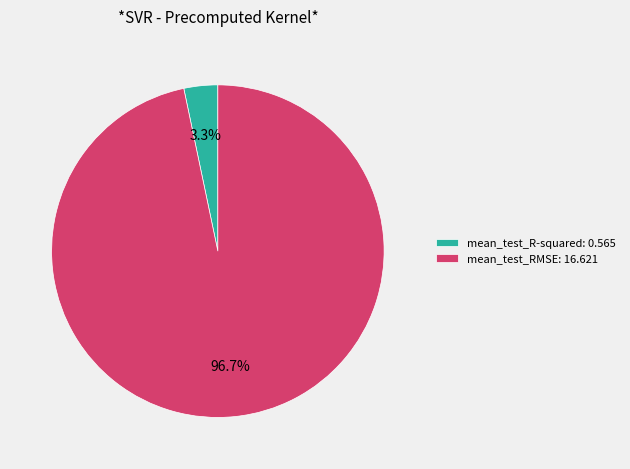

Which slice is the largest?

mean_test_RMSE